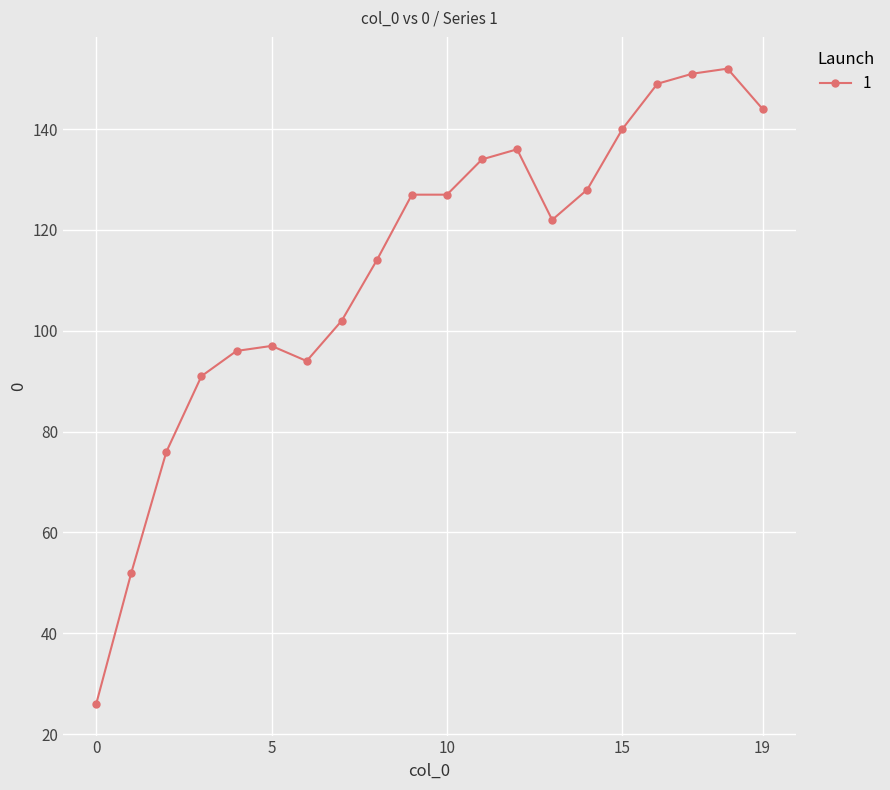

What is the smallest value displayed?

26